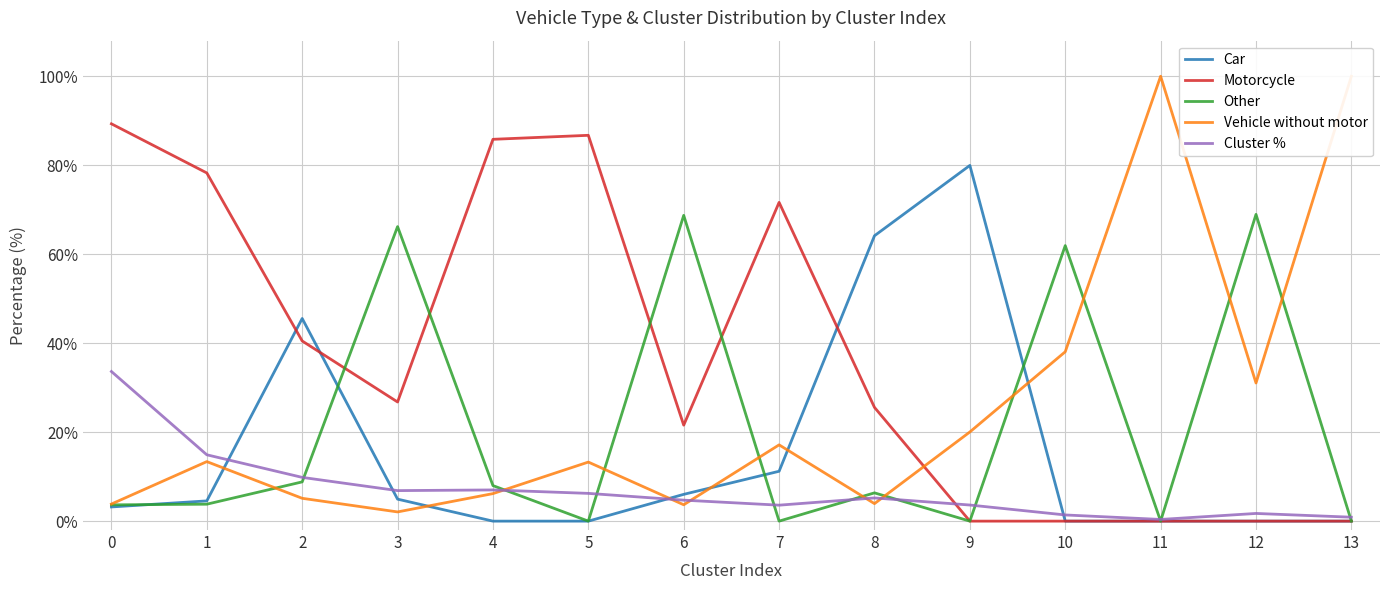

At which label does Vehicle without motor reach its minimum?

3